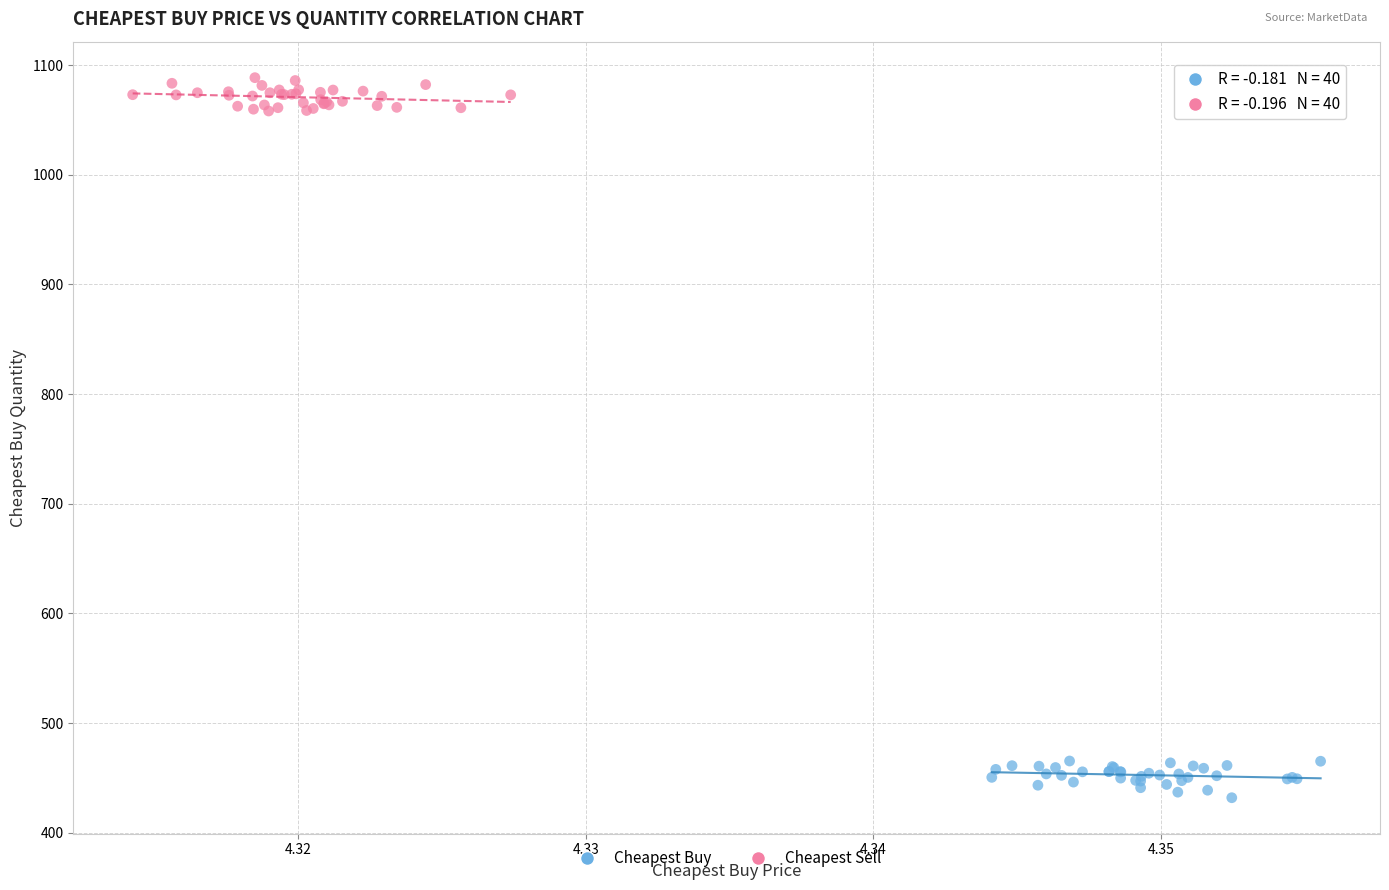

Which series contains the lowest Y value?

Cheapest Buy